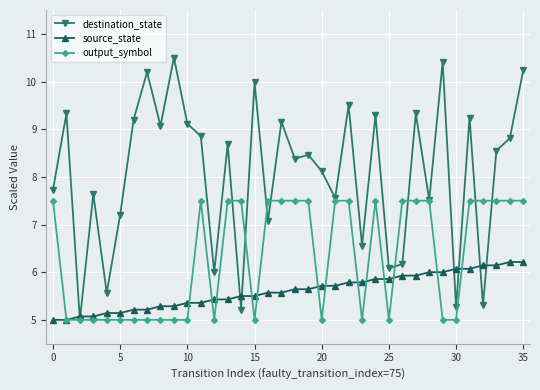

How many lines are shown in the chart?

3